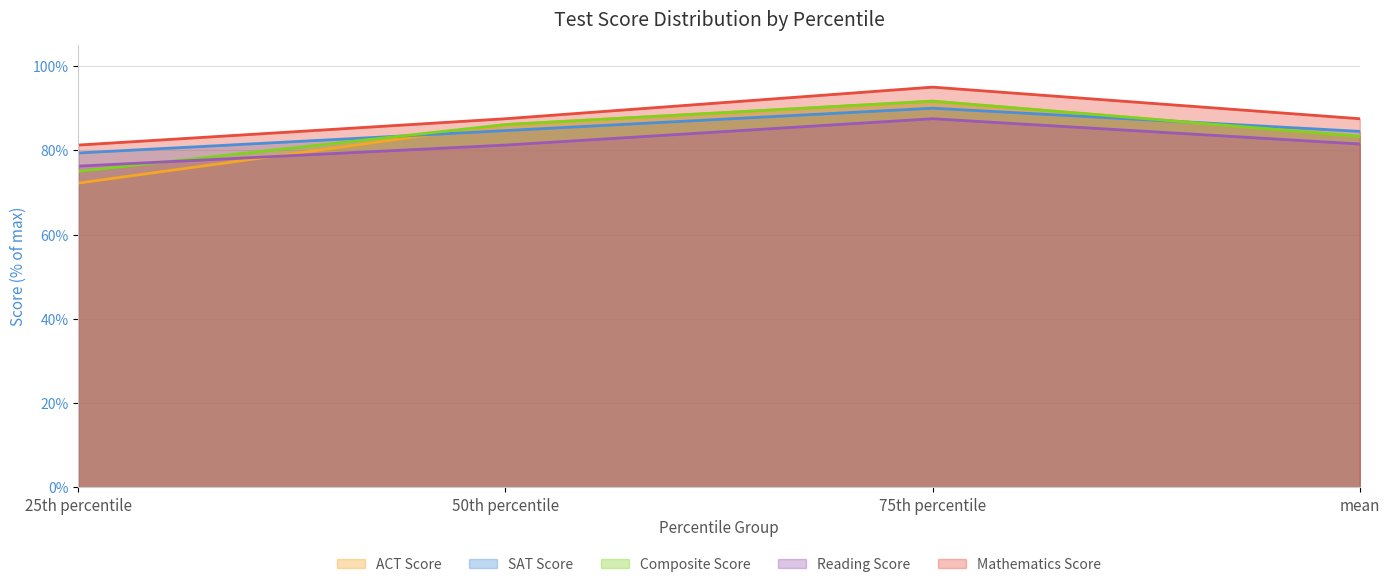

What value does the sat series have at 75th percentile?

90.0